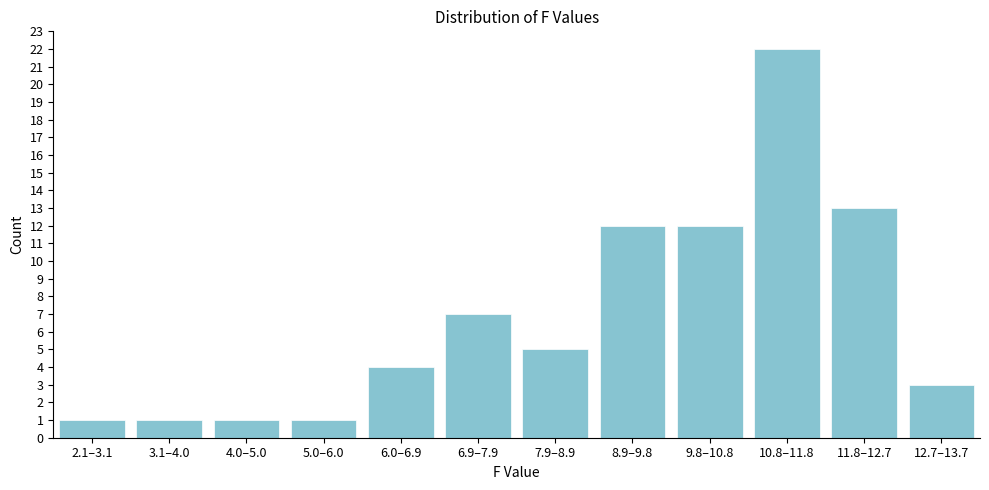

Reading left to right, list all the values displayed in this chart.

1	1	1	1	4	7	5	12	12	22	13	3